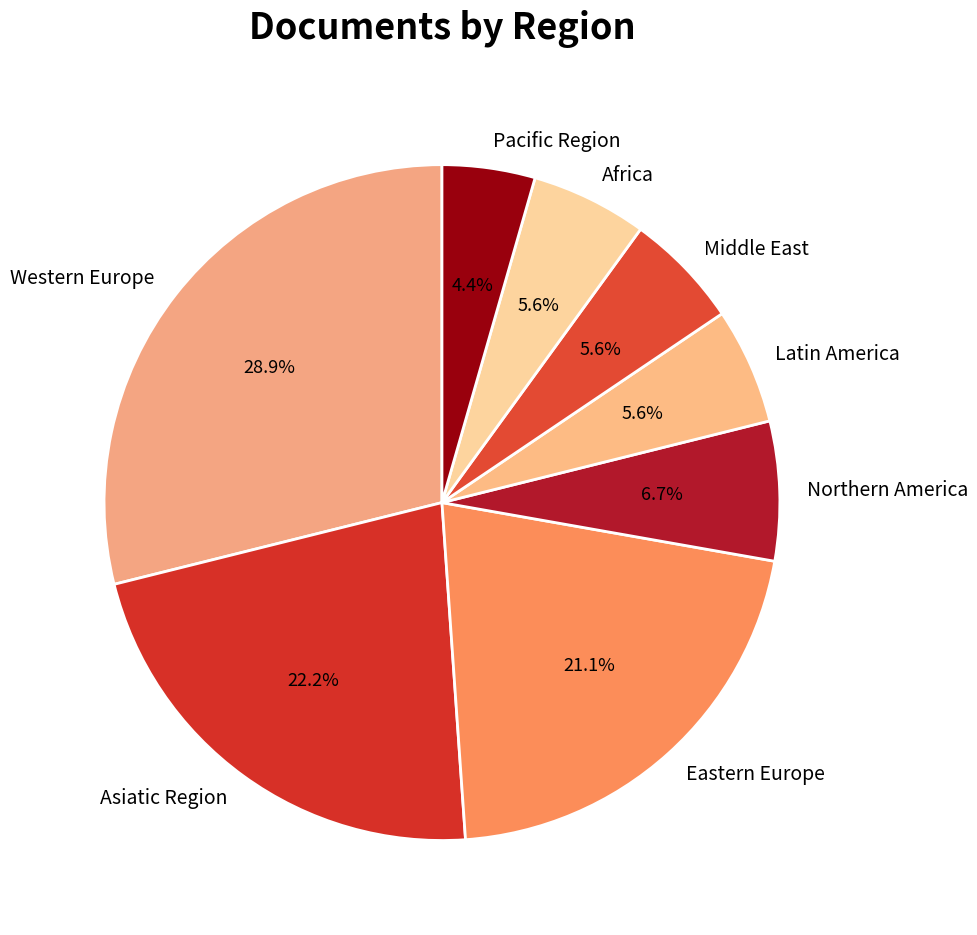

Combined, do Africa and Northern America account for over 50%?

No